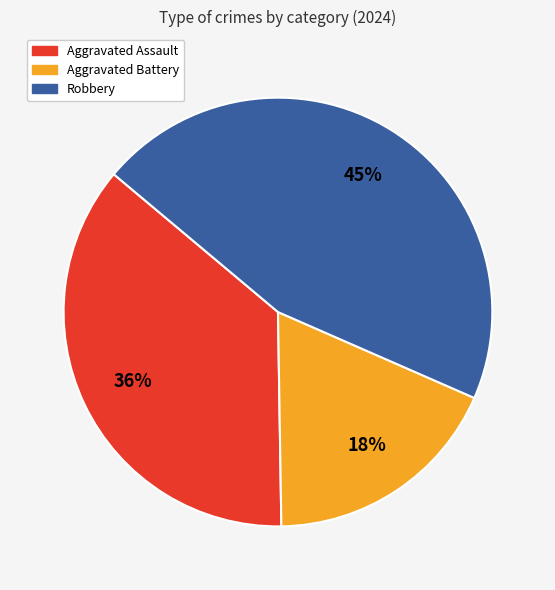

Is Aggravated Assault the majority of the pie?

No